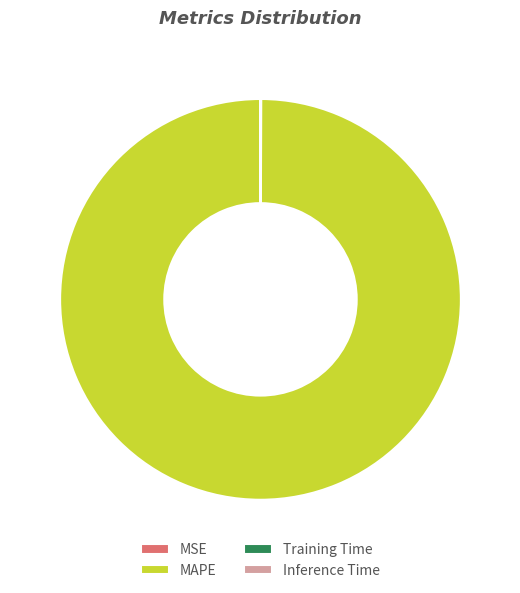

Which category has the biggest portion of the pie?

MAPE